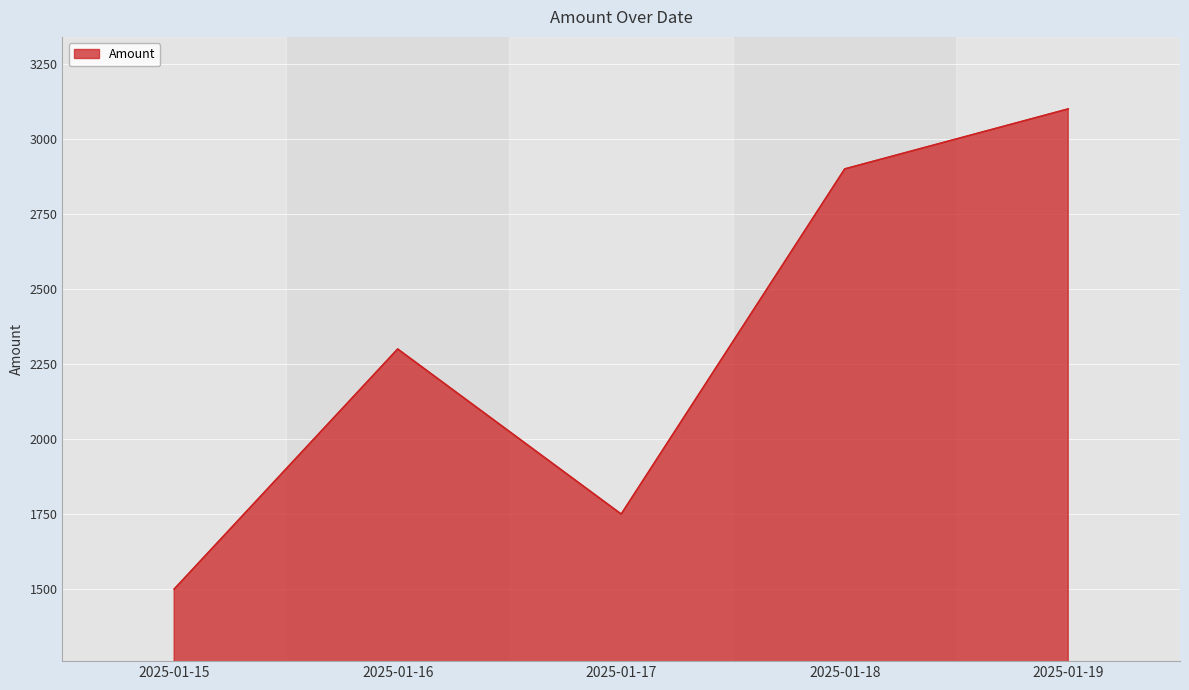

How many lines are shown in the chart?

1